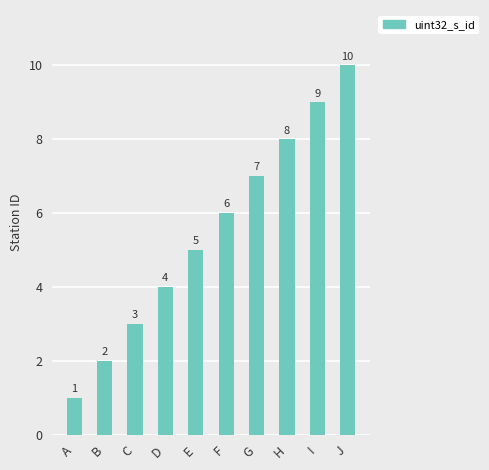

Reading right to left, list all the values displayed in this chart.

10	9	8	7	6	5	4	3	2	1